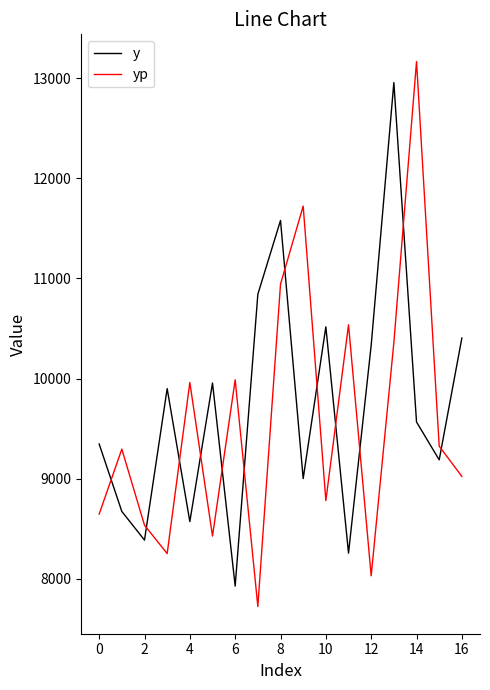

What is the average value of the y series?

9730.2